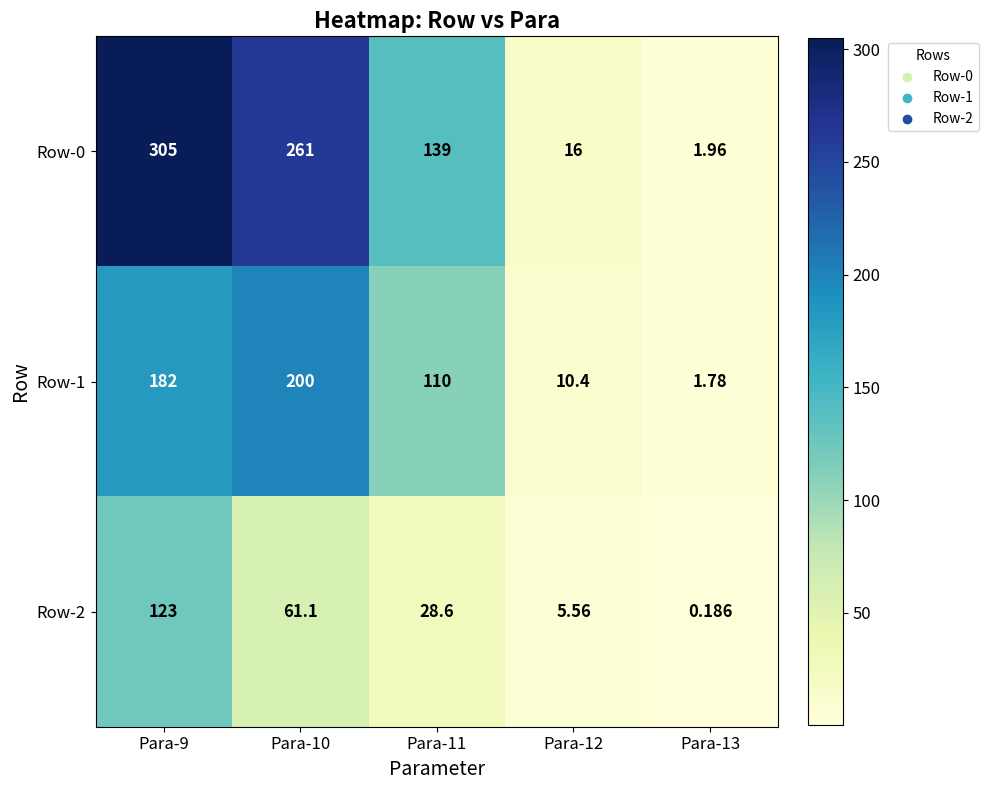

Between Para-13 and Para-10, which is larger?

Para-10